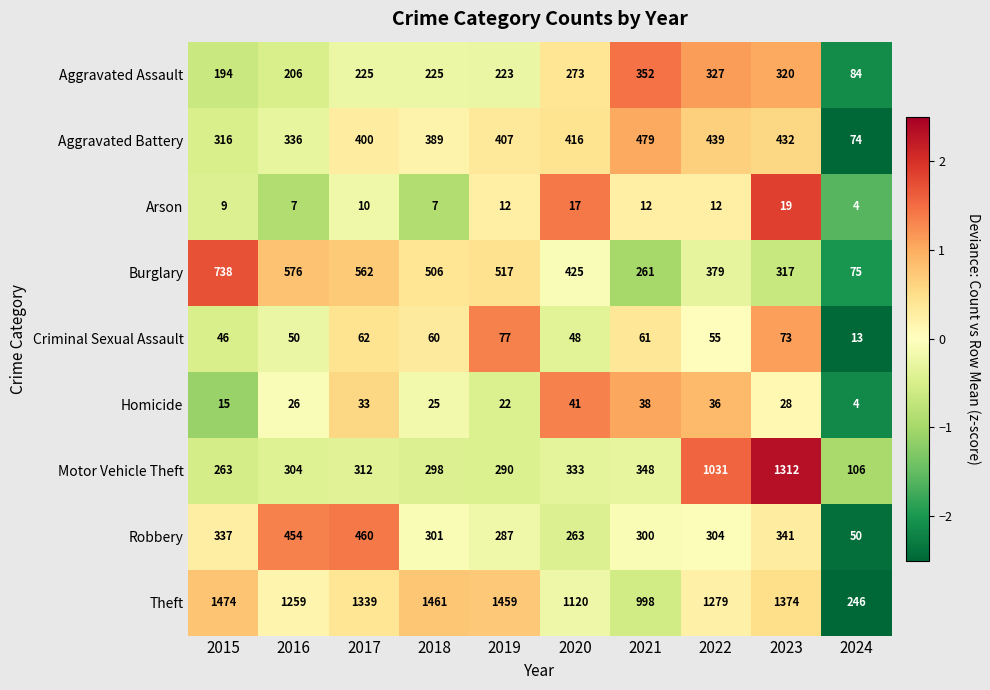

The value of Burglary at 2015 is 1147. True or false?

False